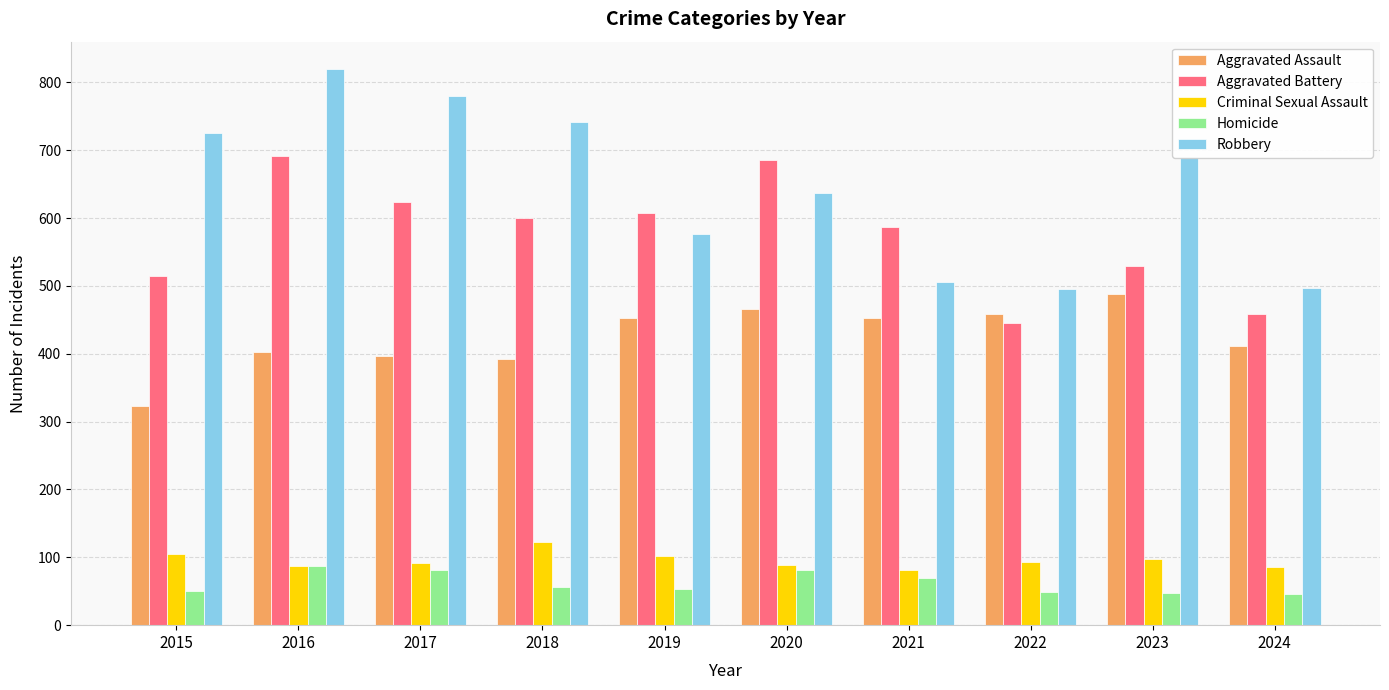

What value does the Criminal Sexual Assault series have at 2018?

123